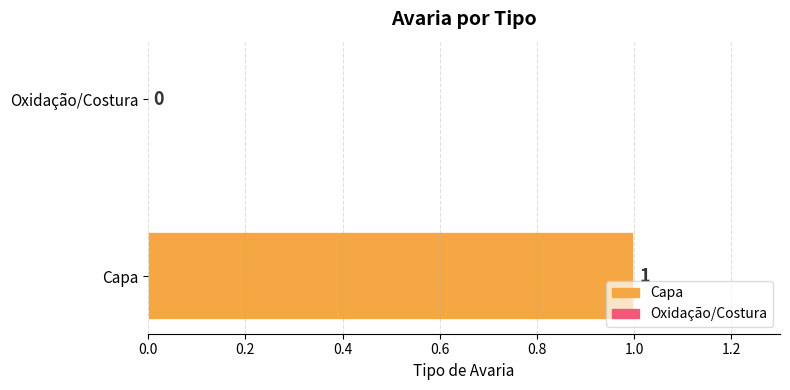

At which label is the value closest to 0?

Oxidação/Costura